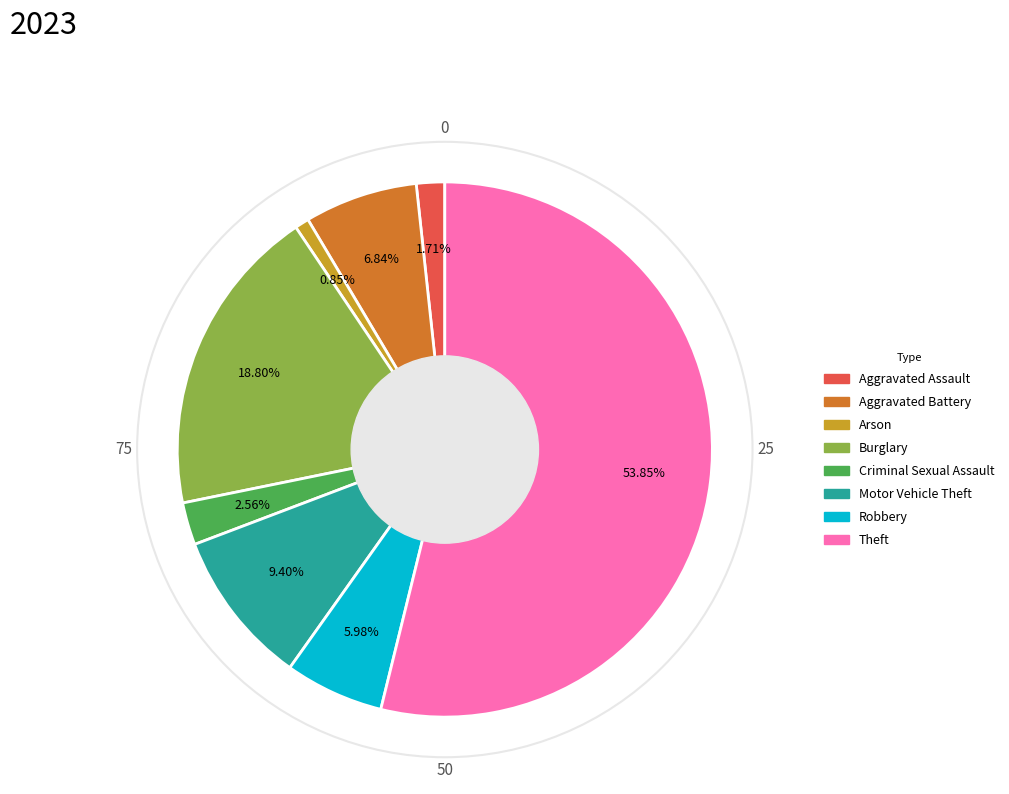

Which category has the smallest portion of the pie?

Arson